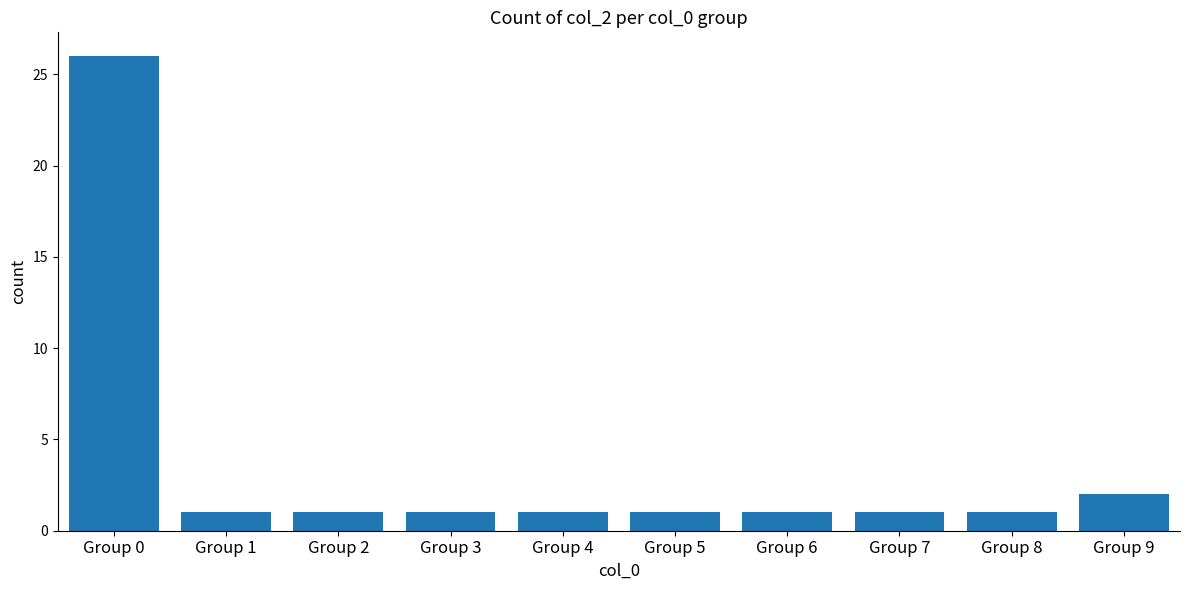

What is the value of the 1st bar from the left?

26